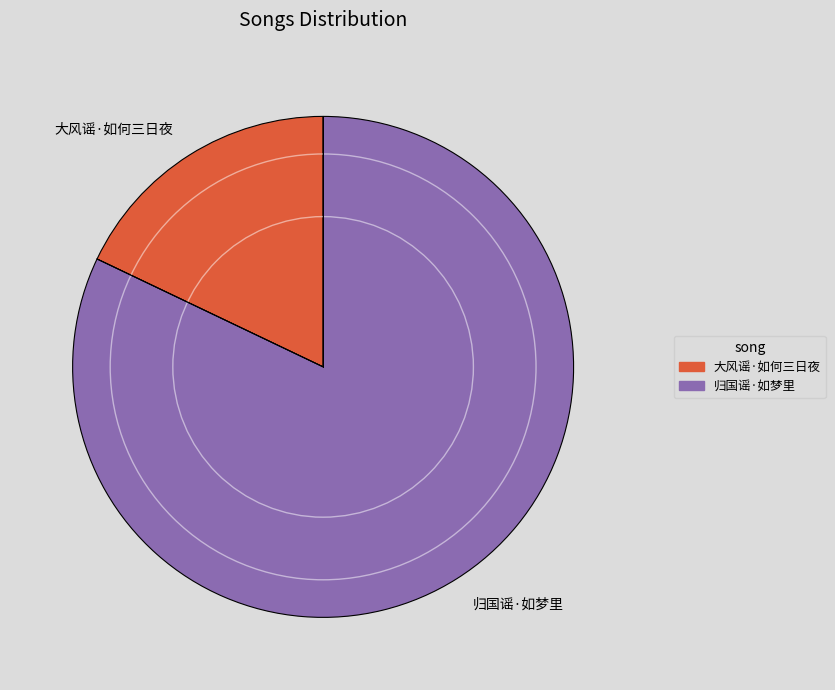

Rank the categories by value from highest to lowest.

归国谣·如梦里, 大风谣·如何三日夜